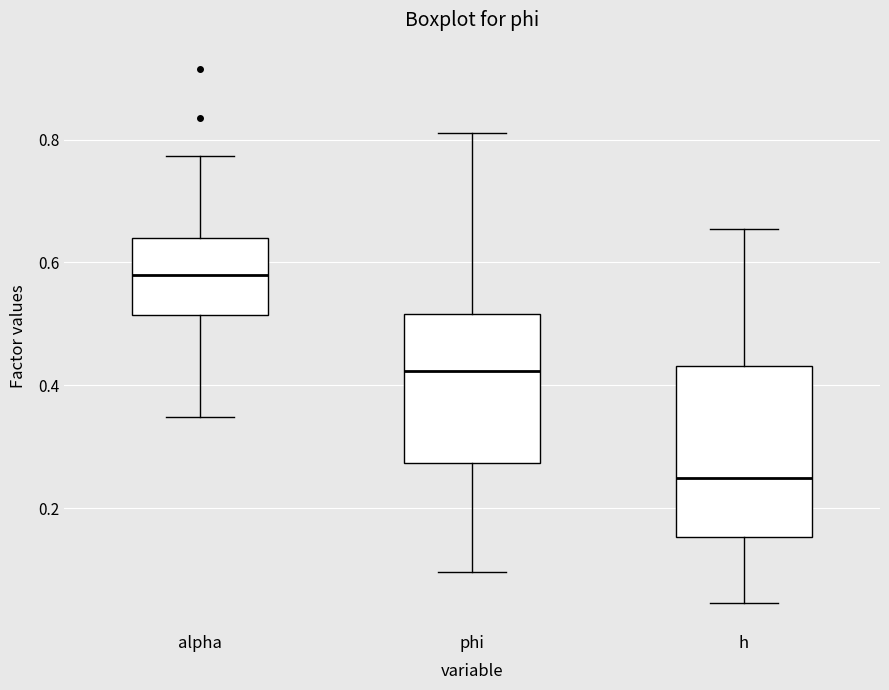

Where does the lower whisker of the box for phi end on the y-axis? The values are not printed on the chart, so give them approximately, as read against the axis.

0.10